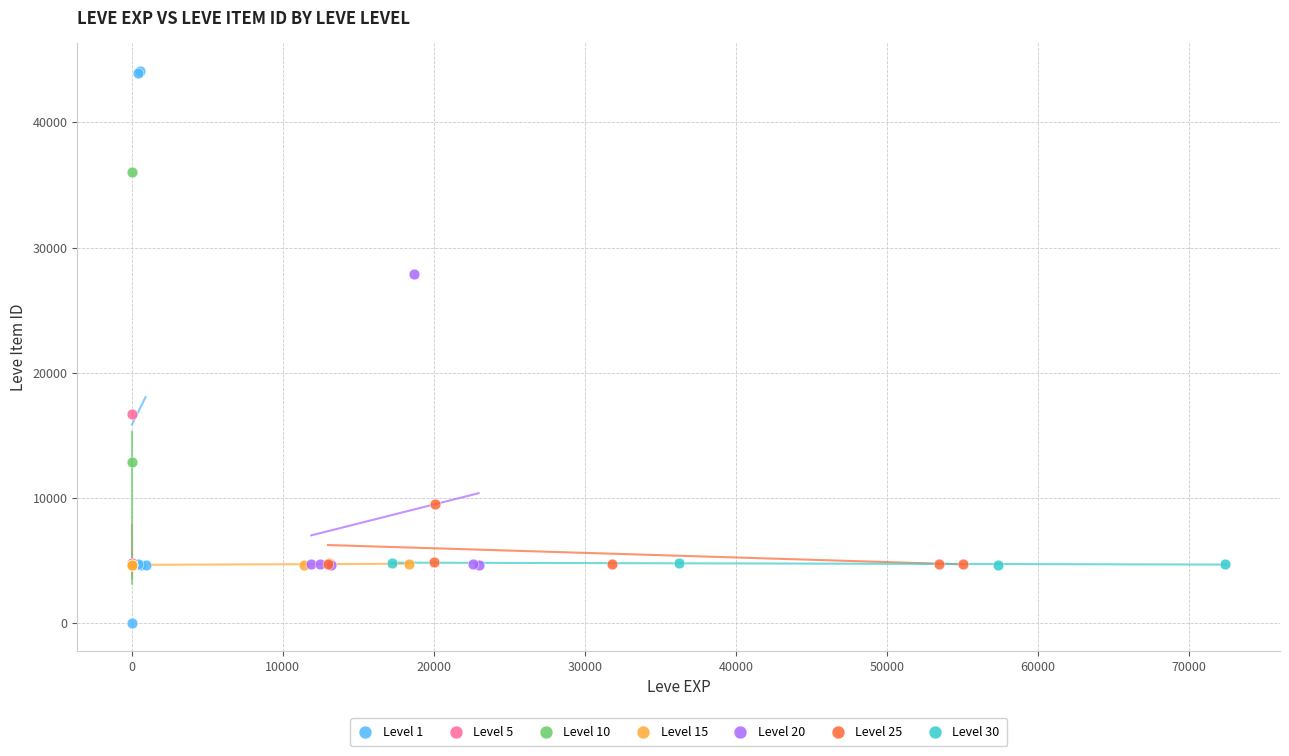

Which series reaches the minimum Y coordinate?

Level 1